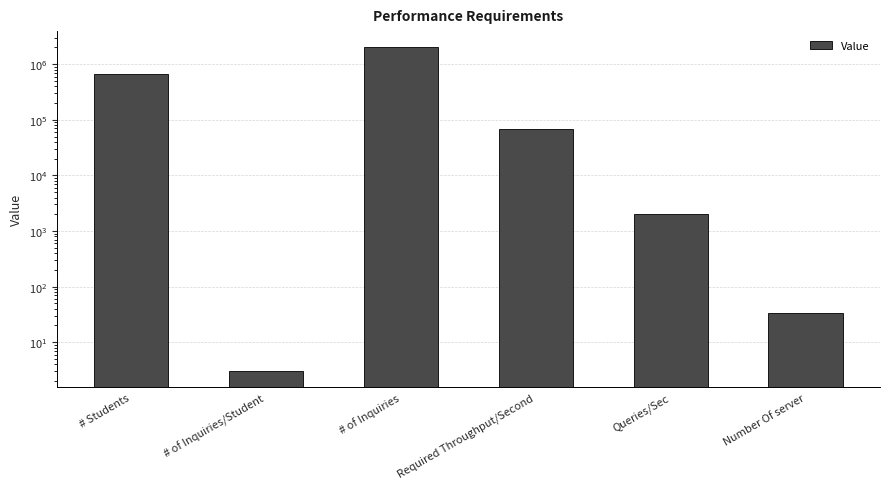

What is the difference between the maximum and minimum values?

2009997.0